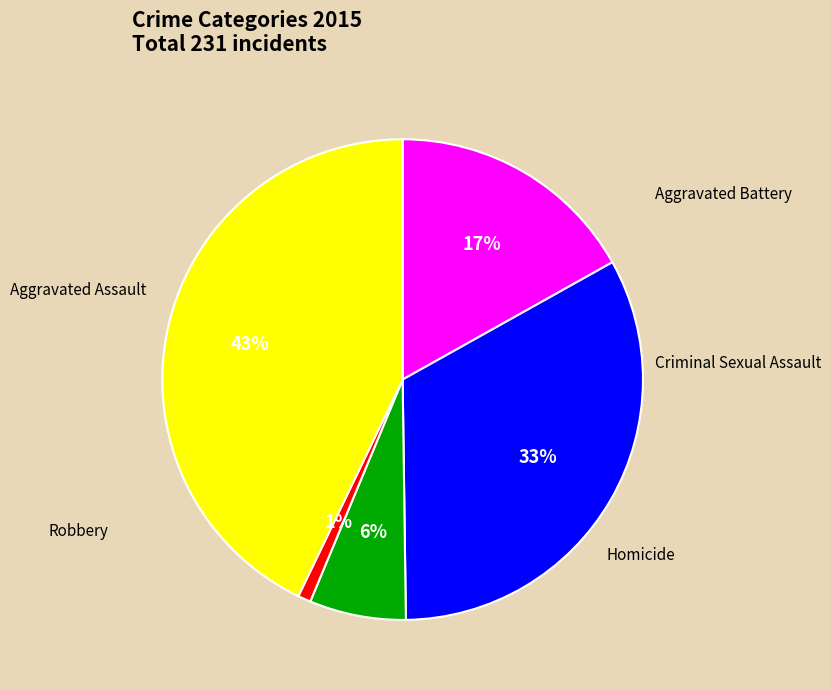

How many segments does this pie chart have?

5